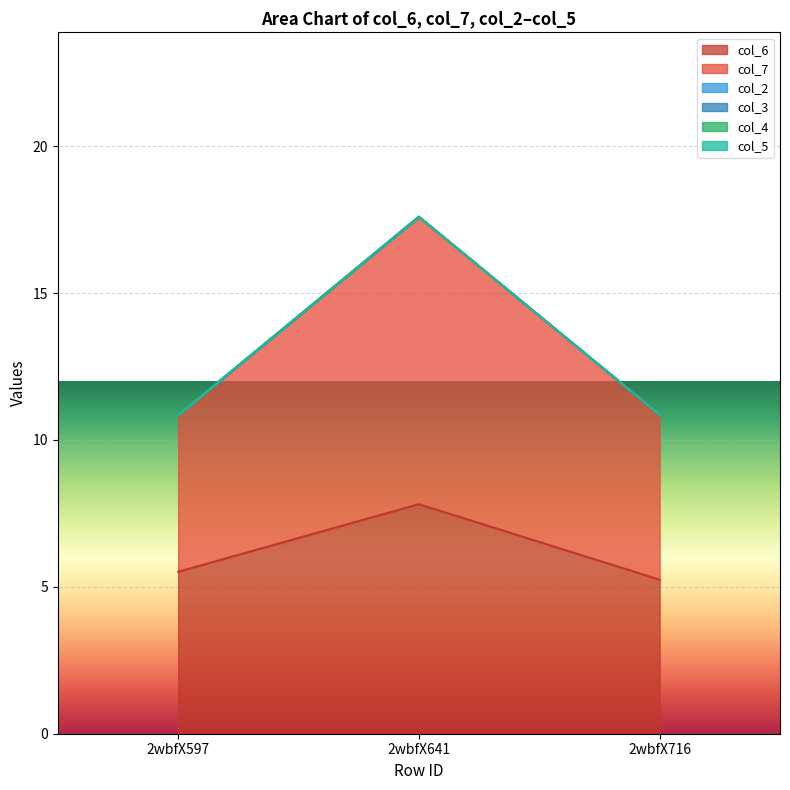

Reading left to right, list all the values displayed in this chart.

col_6: 5.5	7.8	5.2
col_7: 5.3	9.8	5.6
col_2: 0.0	0.0	0.0
col_3: 0.0	0.0	0.0
col_4: 0.0	0.0	0.0
col_5: 0.0	0.0	0.0